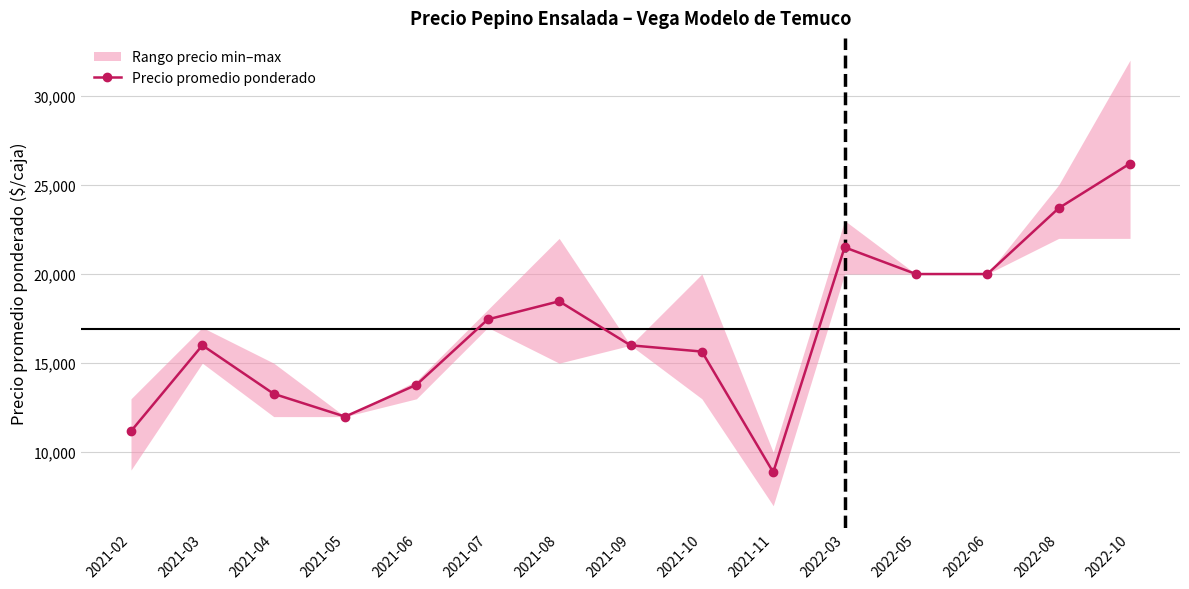

What is the average value?

16940